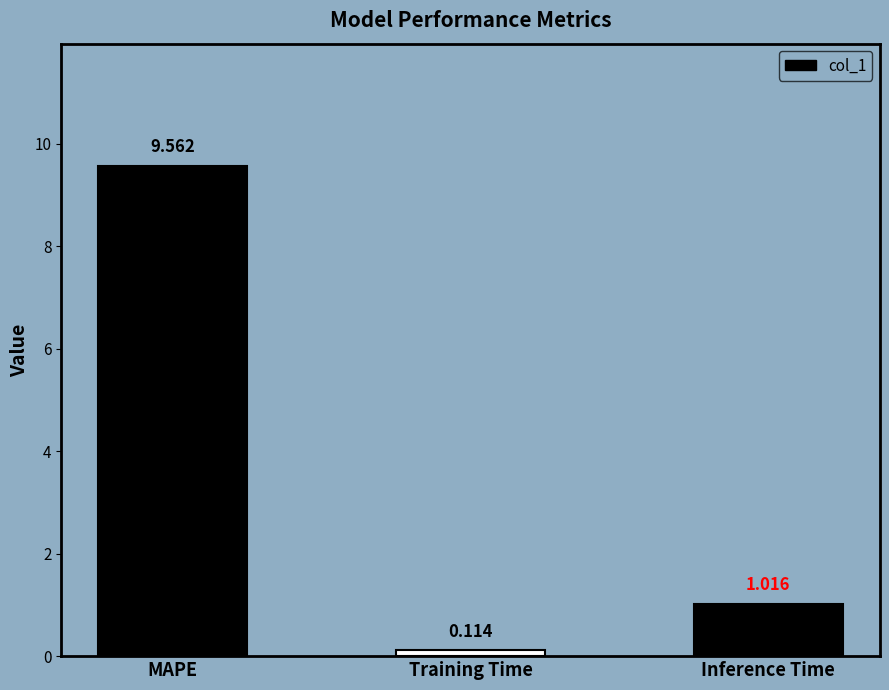

What is the difference between the maximum and minimum values?

9.4